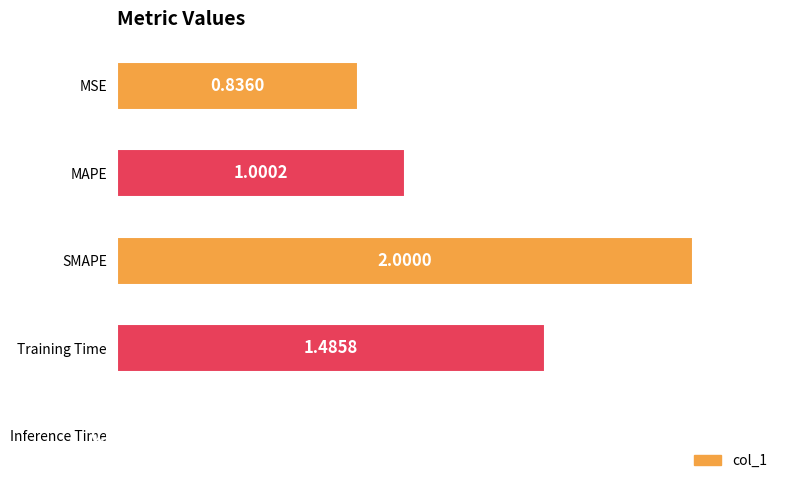

What is the label of the 4th bar from the bottom?

MAPE